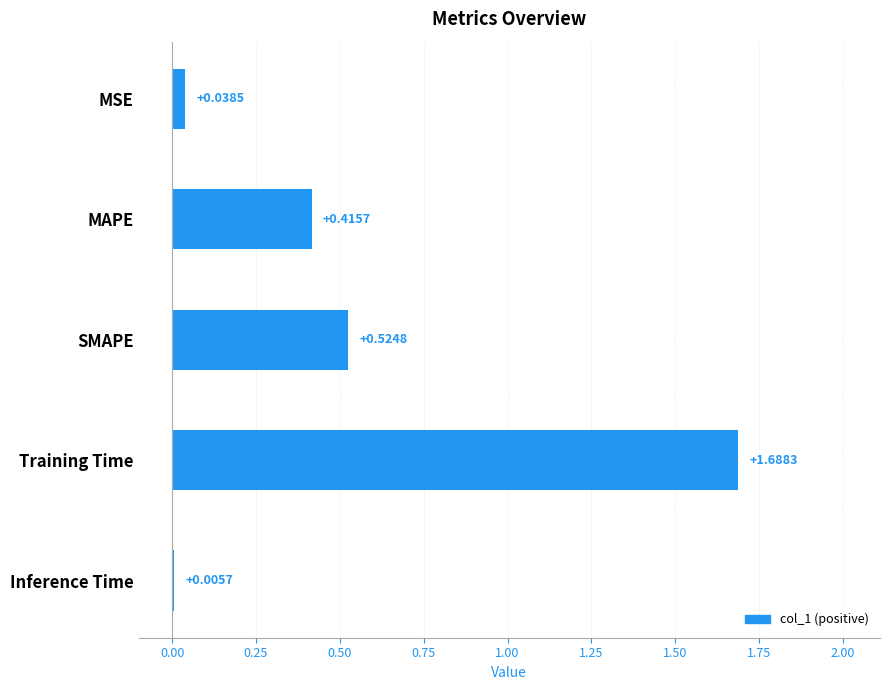

Where is the data nearest to the value 0?

Inference Time